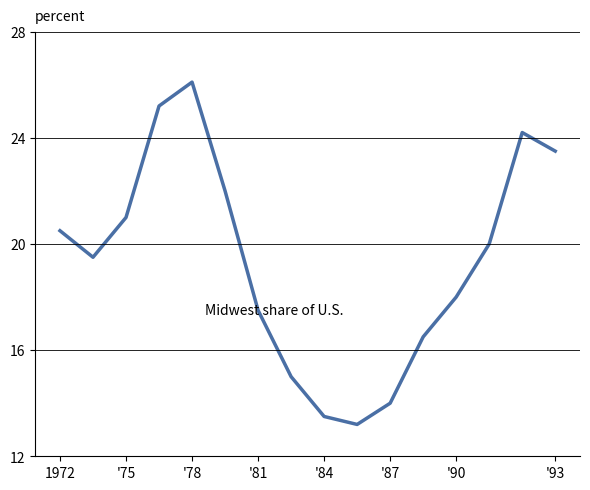

Reading right to left, transcribe all the data shown in this chart.

23.5	24.2	20.0	18.0	16.5	14.0	13.2	13.5	15.0	17.5	22.0	26.1	25.2	21.0	19.5	20.5